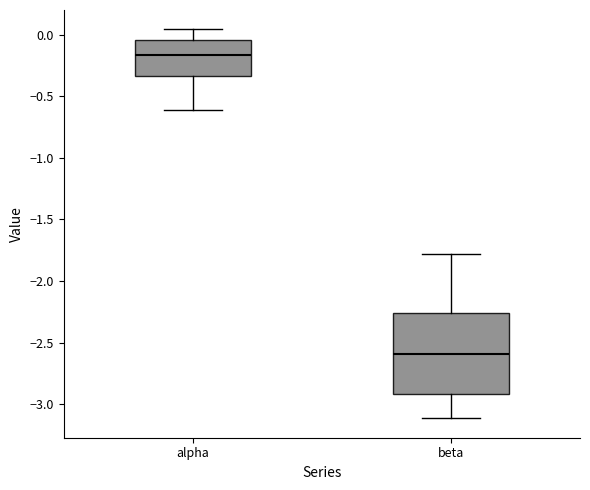

Reading left to right, transcribe this box plot: for each box, give where its median line is, the range the box spans, and where its two whiskers end, as read against the y-axis. The values are not printed on the chart, so give them approximately, as read against the axis.

alpha: median -0.15, box -0.35 to -0.05, whiskers -0.60 to 0.05
beta: median -2.60, box -2.90 to -2.25, whiskers -3.10 to -1.80